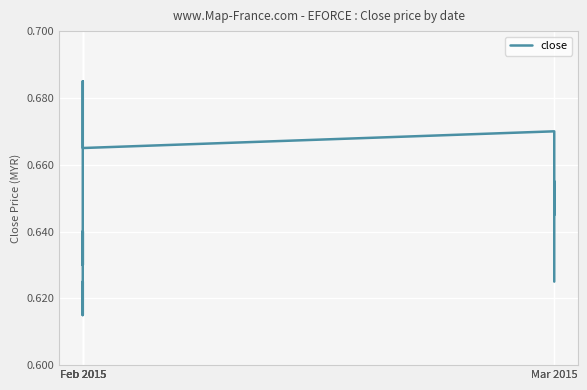

How many series are shown in this chart?

1